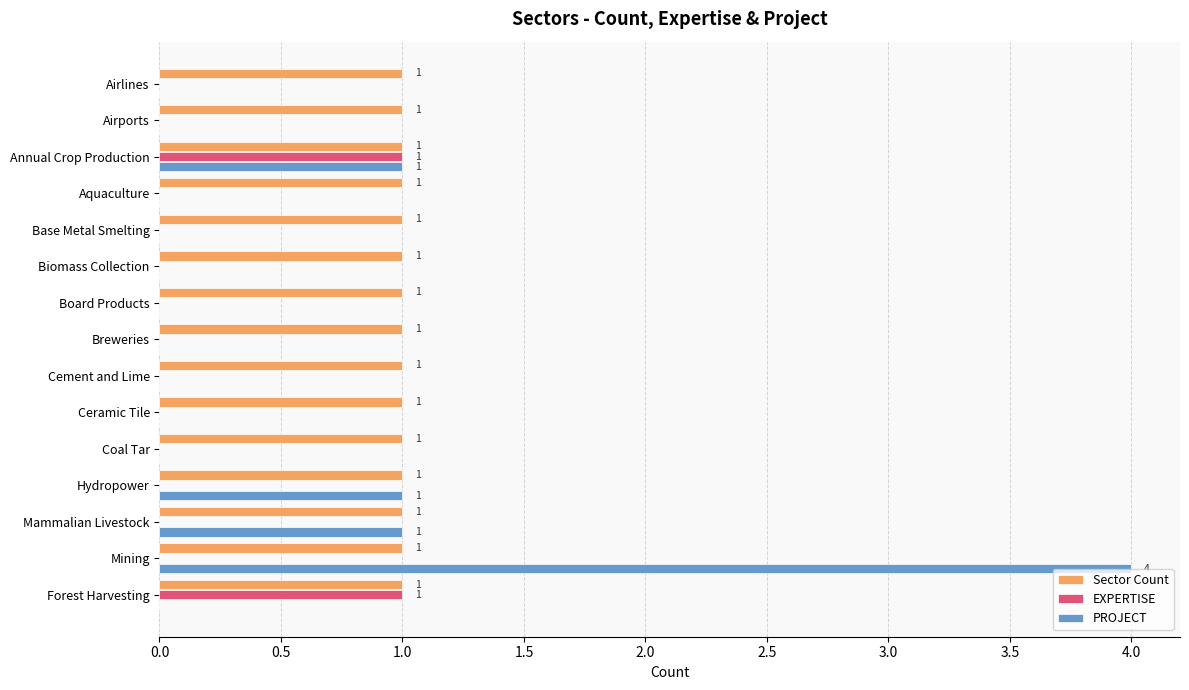

True or false: Sector Count has a value of 1 at Mining.

True